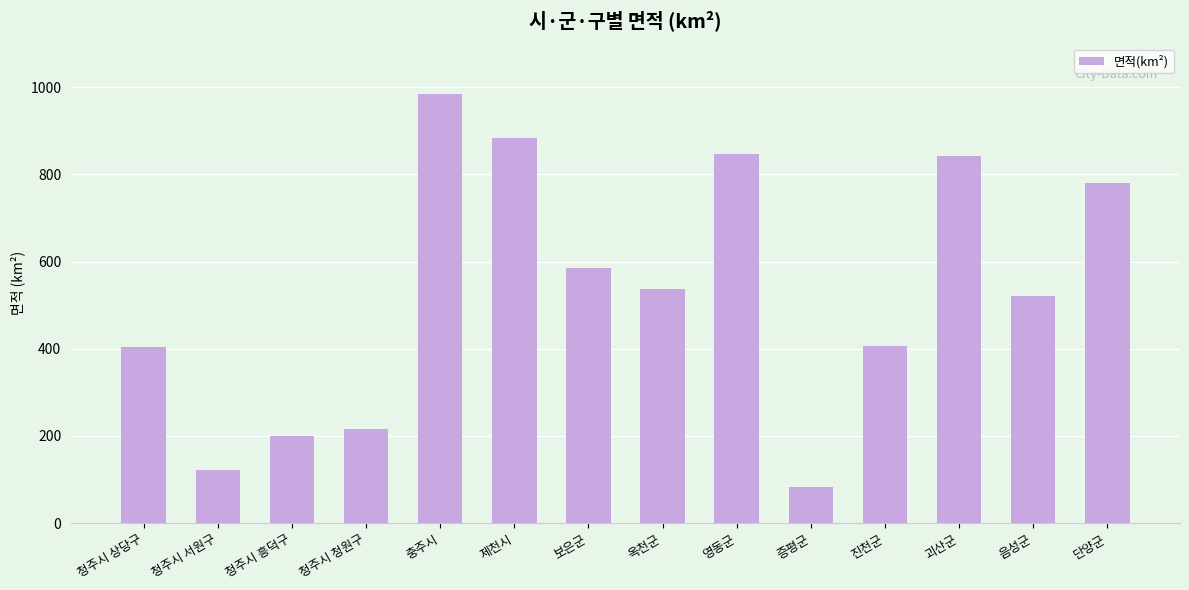

Which category has the lowest value across all series?

증평군